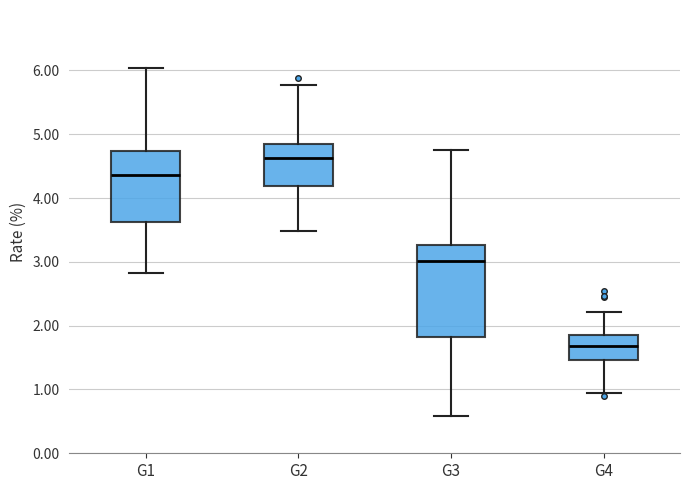

Reading left to right, read every box against the y-axis: the position of its median line, the range the box covers, and the ends of its whiskers. The values are not printed on the chart, so give them approximately, as read against the axis.

G1: median 4.4, box 3.6 to 4.7, whiskers 2.8 to 6.0
G2: median 4.6, box 4.2 to 4.9, whiskers 3.5 to 5.8
G3: median 3.0, box 1.8 to 3.3, whiskers 0.6 to 4.8
G4: median 1.7, box 1.5 to 1.8, whiskers 0.9 to 2.2